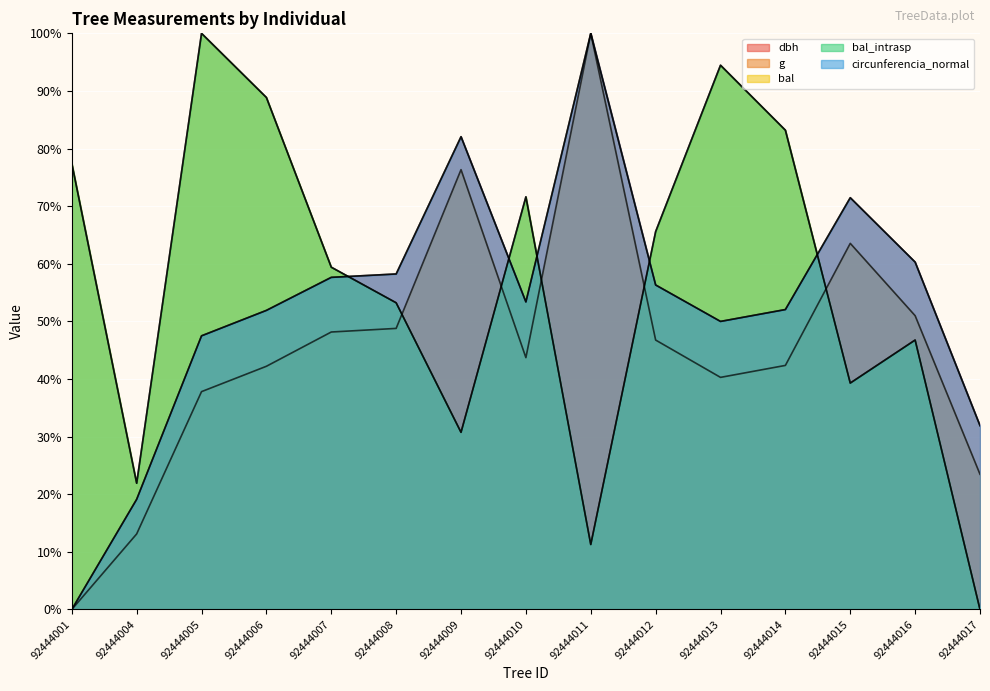

At how many categories does at least one series exceed 15?

15